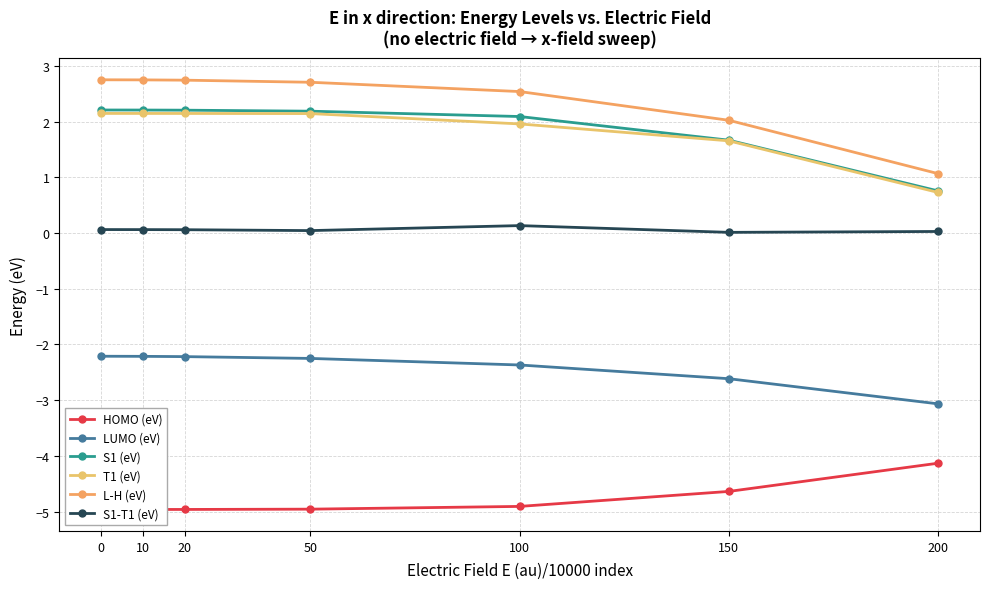

Where is HOMO (eV) nearest to the value -4?

200